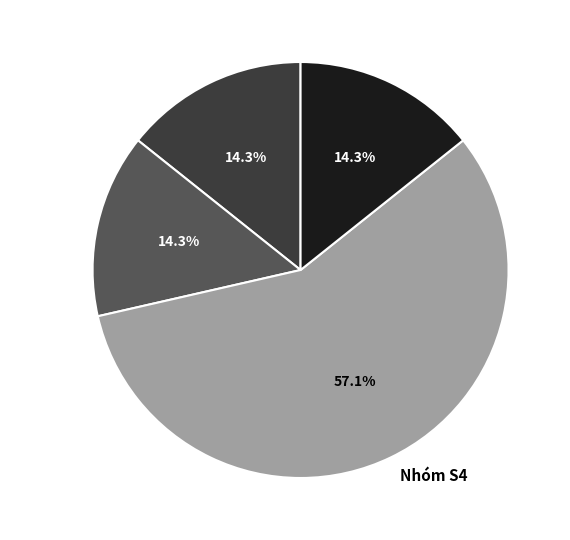

Between Nhóm S4 and TP, which is larger?

Nhóm S4